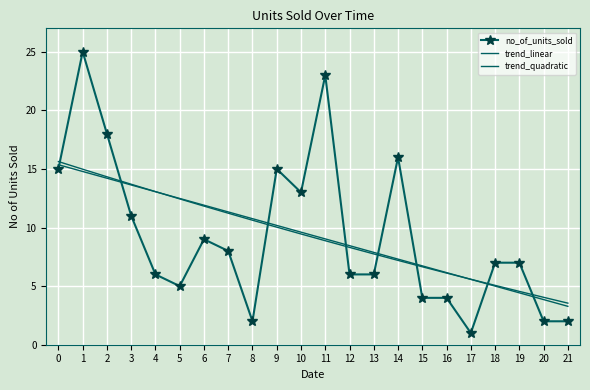

Reading right to left, what are all the values shown in this chart?

no_of_units_sold: 2.0	2.0	7.0	7.0	1.0	4.0	4.0	16.0	6.0	6.0	23.0	13.0	15.0	2.0	8.0	9.0	5.0	6.0	11.0	18.0	25.0	15.0
trend_linear: 3.3	3.9	4.4	5.0	5.6	6.2	6.7	7.3	7.9	8.5	9.0	9.6	10.2	10.8	11.3	11.9	12.5	13.1	13.6	14.2	14.8	15.4
trend_quadratic: 3.5	4.0	4.6	5.1	5.6	6.1	6.7	7.2	7.7	8.3	8.9	9.5	10.0	10.6	11.2	11.8	12.4	13.1	13.7	14.3	15.0	15.6